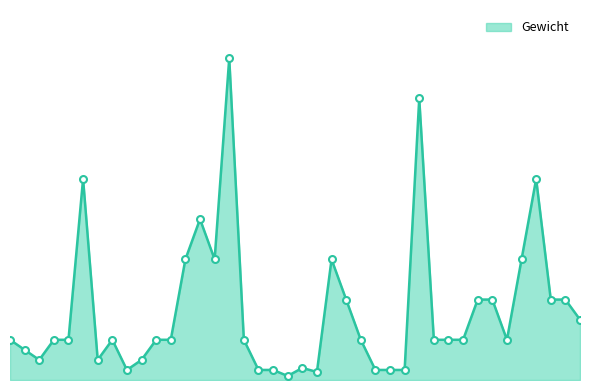

Does the chart have visible grid lines?

No